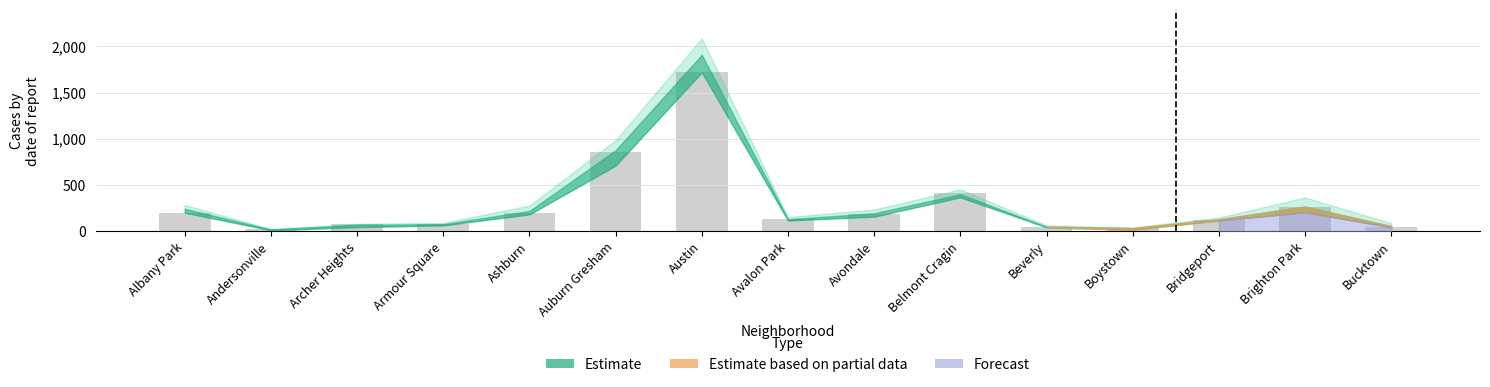

What is the approximate value at Bridgeport?

116